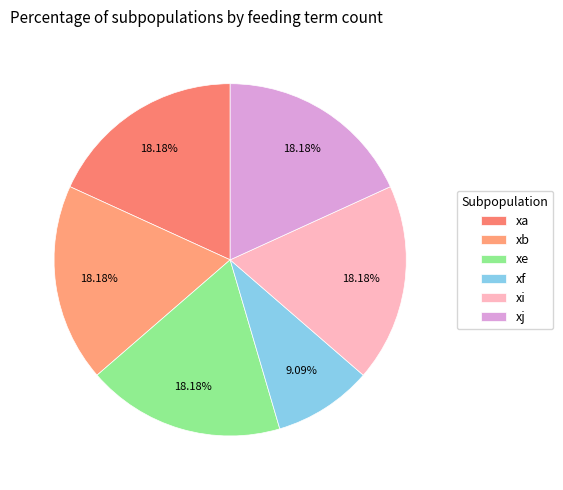

Count the number of slices in the pie.

6